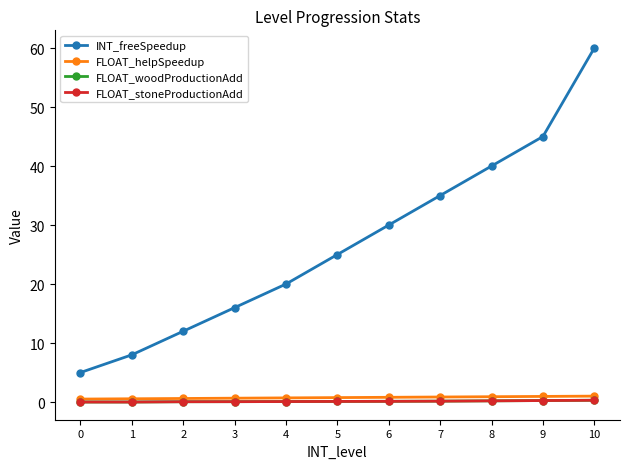

What is the value of the INT_freeSpeedup point at the 5th from the left?

20.0